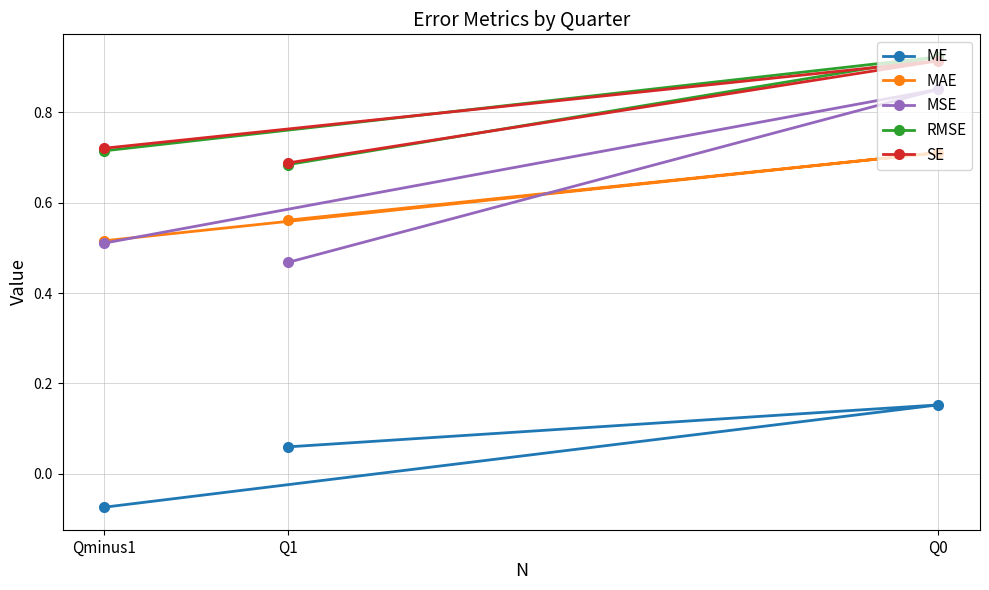

At which category is the sum across all series the highest?

Q0